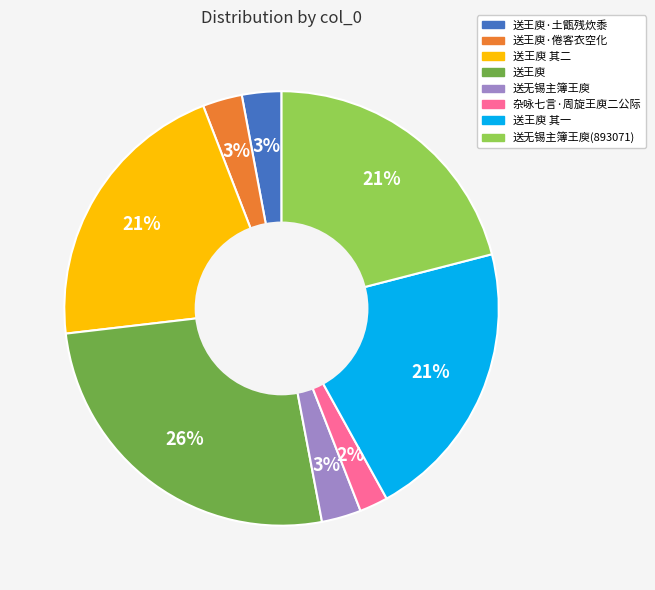

To the nearest percent, what is the difference between the largest and smallest slice percentages?

24%